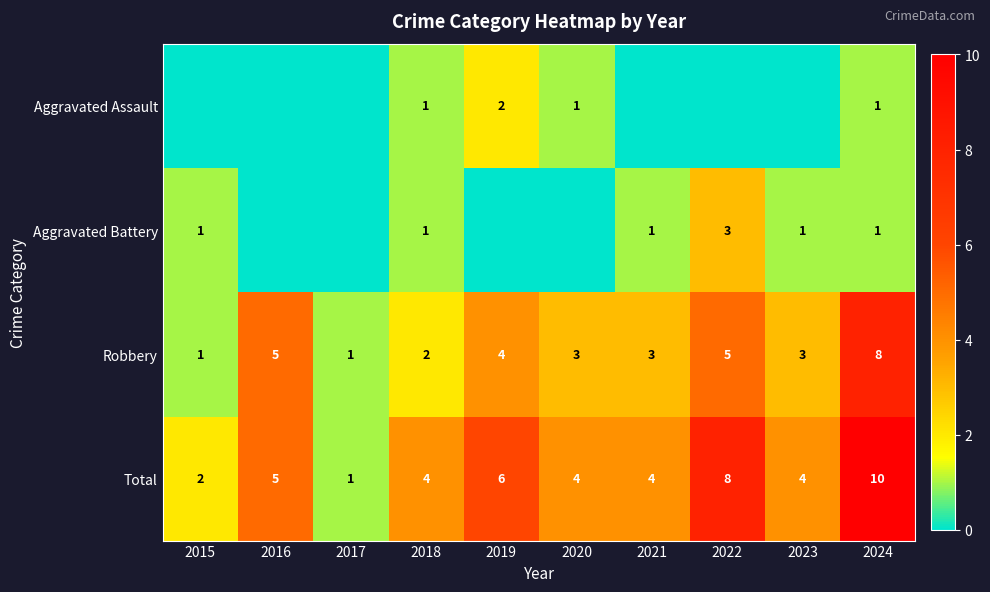

What is the greatest value displayed?

10